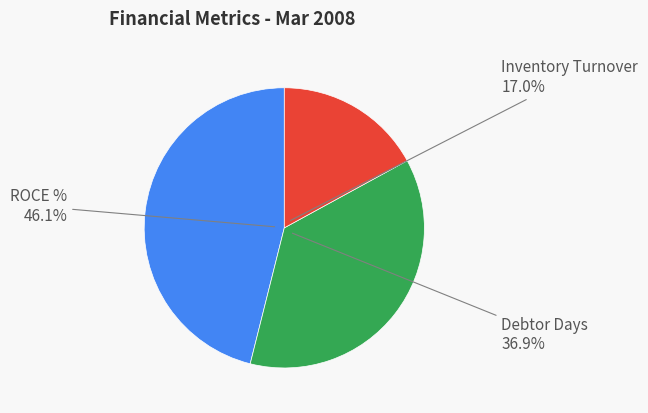

Is there any slice that represents more than half of the pie?

No